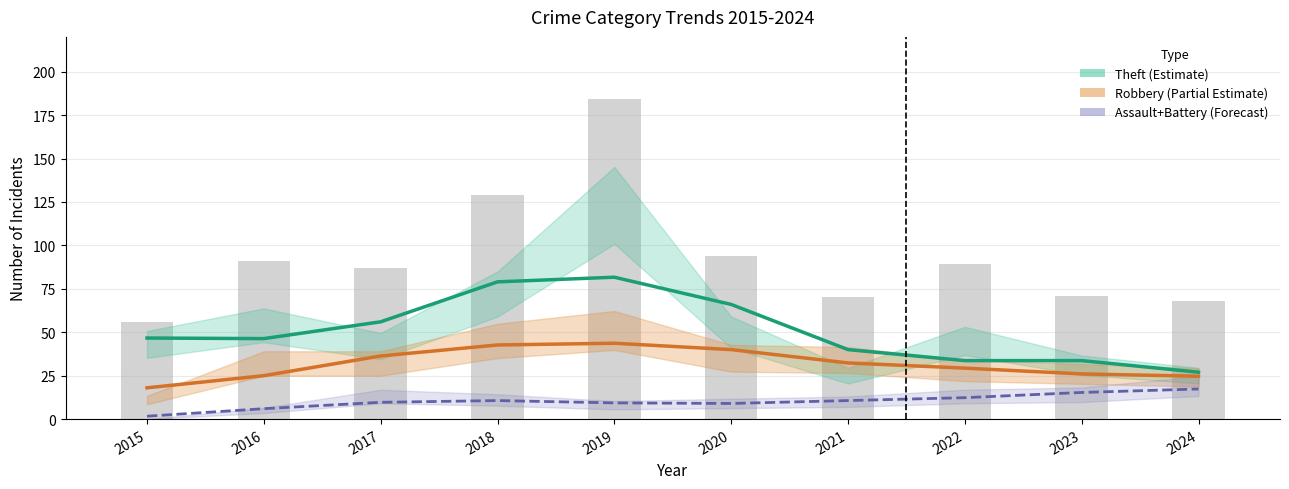

The value of Robbery (Partial Estimate) at 2017 is 49.7. True or false?

False